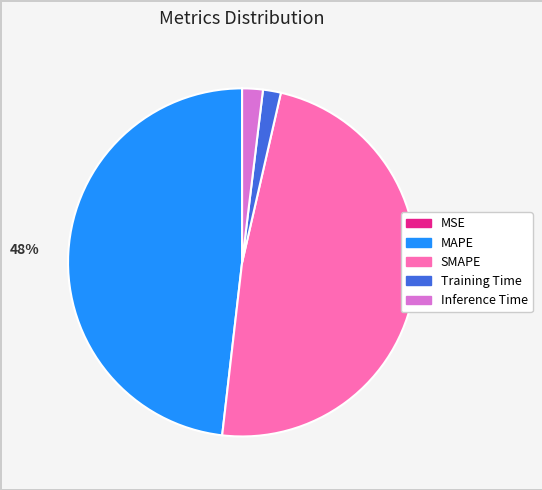

To the nearest percent, what is the average slice percentage?

20%